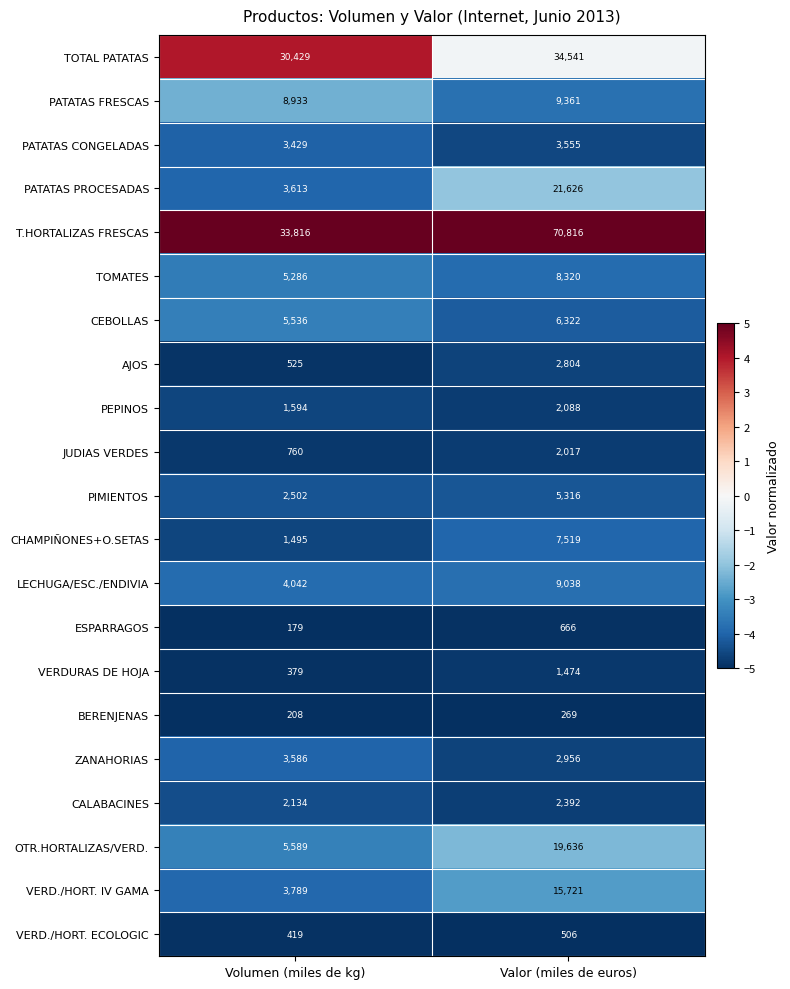

What is the sum of all TOTAL PATATAS values?

64970